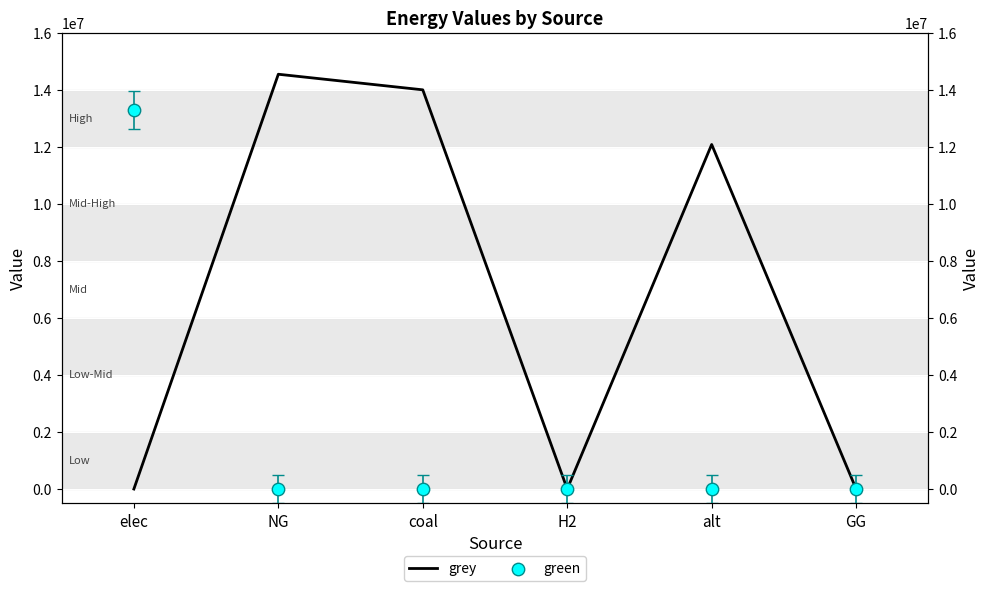

Which series has the widest spread of Y values?

grey